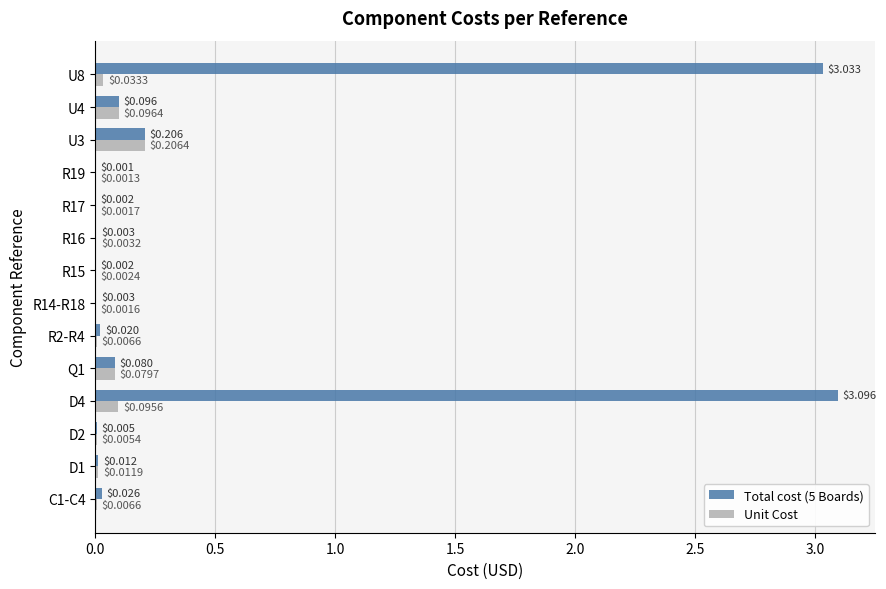

What is the sum of all Total cost (5 Boards) values?

6.6